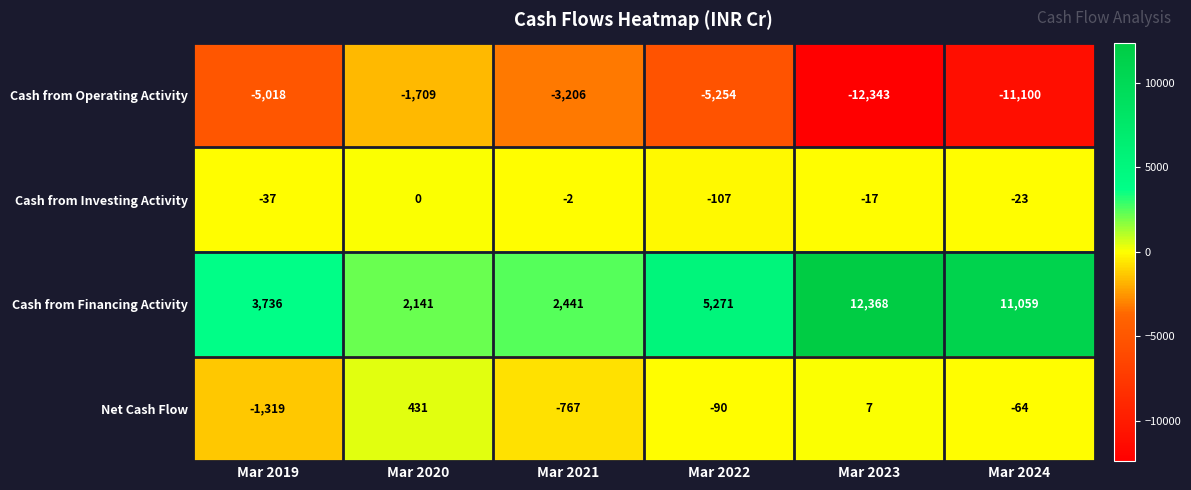

Which series changed the most between Mar 2019 and Mar 2021?

Cash from Operating Activity